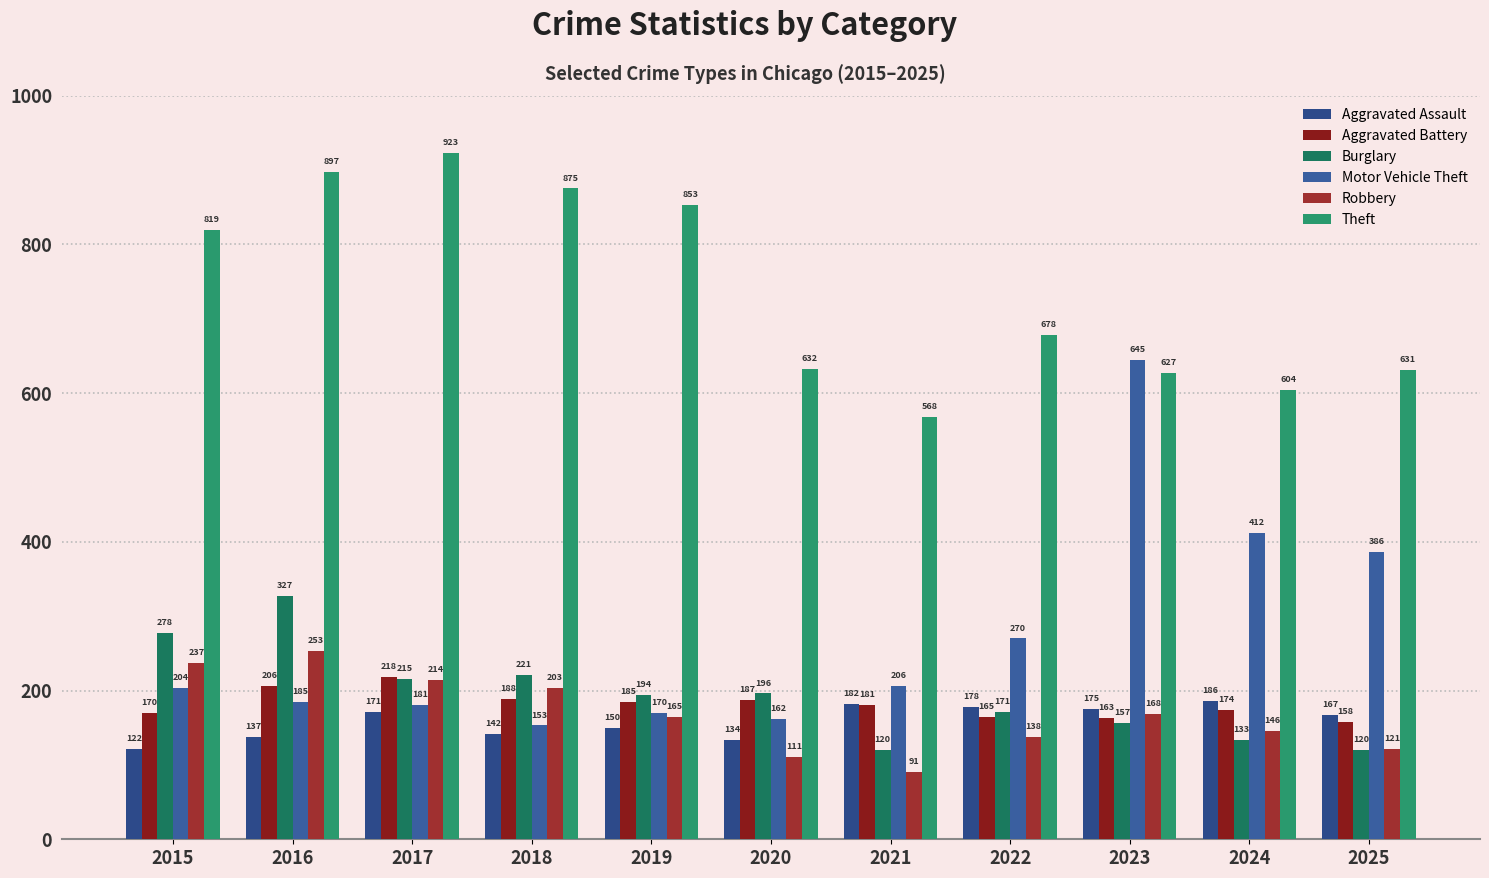

Count the number of data series in this chart.

6